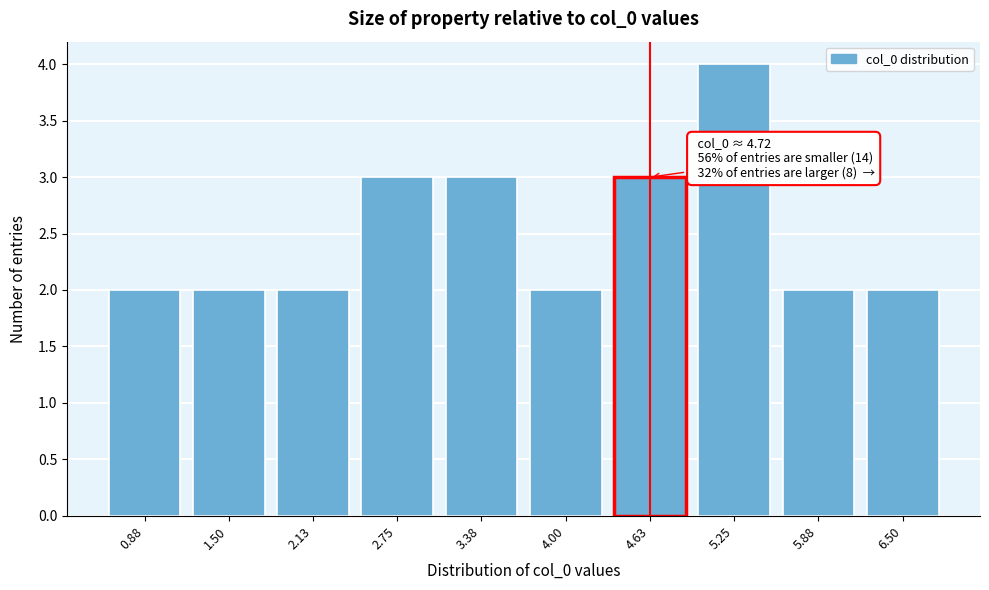

Reading right to left, list all the values displayed in this chart.

2	2	4	3	2	3	3	2	2	2